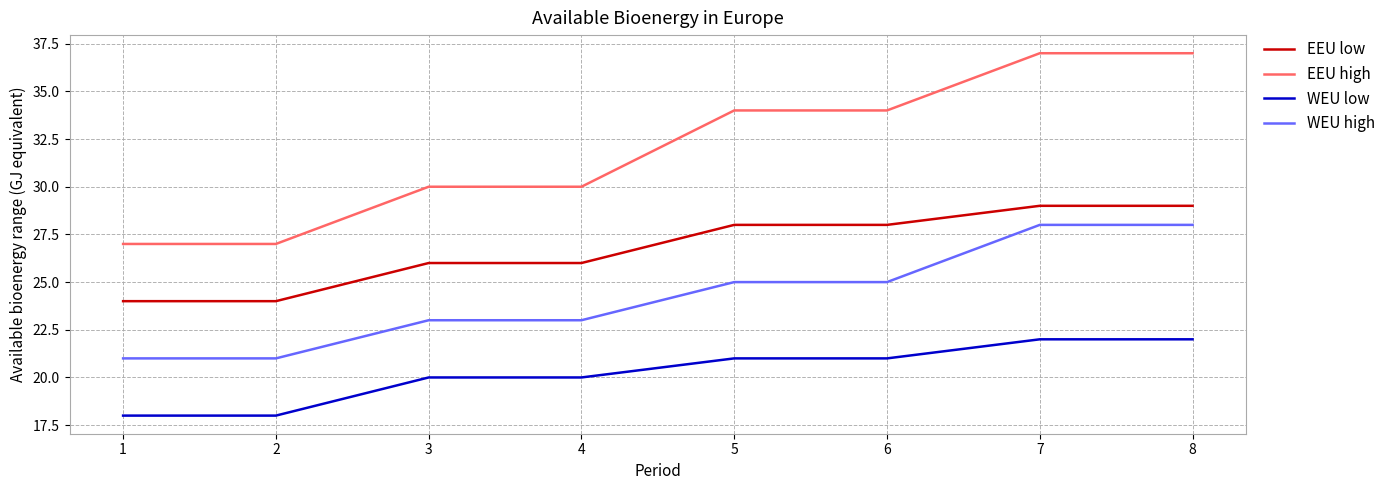

What is the difference between the maximum and minimum values in the EEU low series?

5